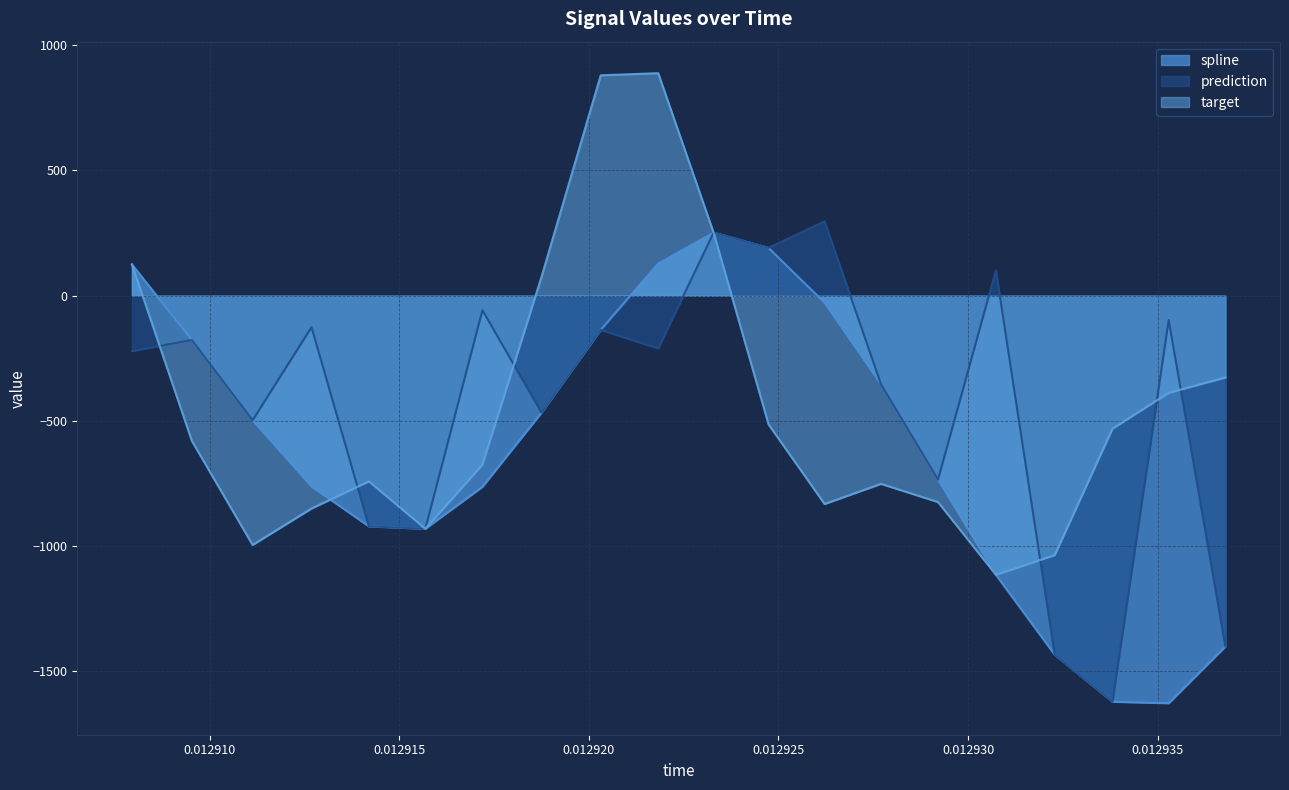

What is the value of the spline point at the 18th from the left?

-1621.8